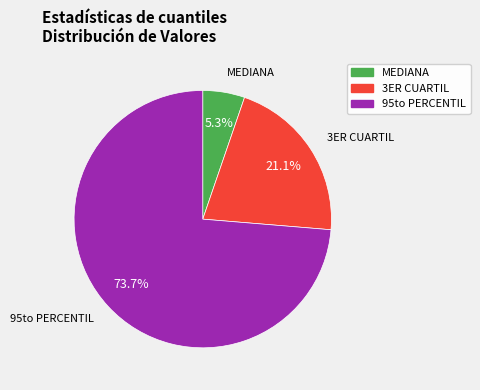

Count the number of slices in the pie.

3